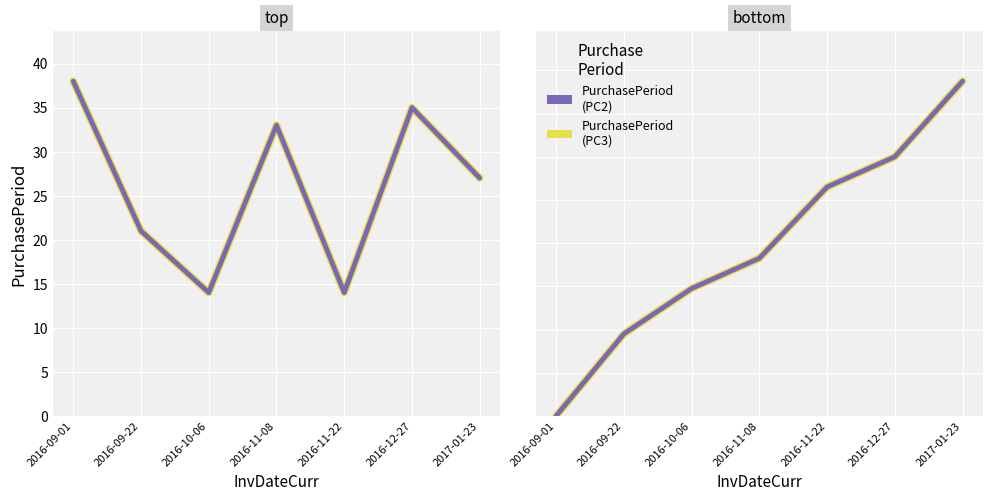

The value of PurchasePeriod_PC2 at 2016-10-06 is 33. True or false?

False